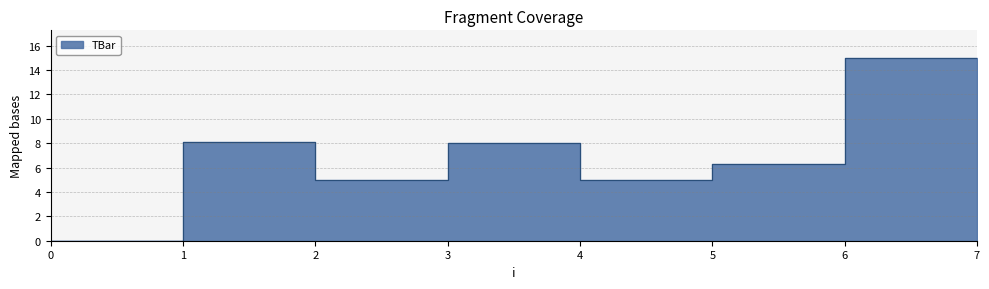

How many interior local valleys (lower than both neighbors) does the data have?

2